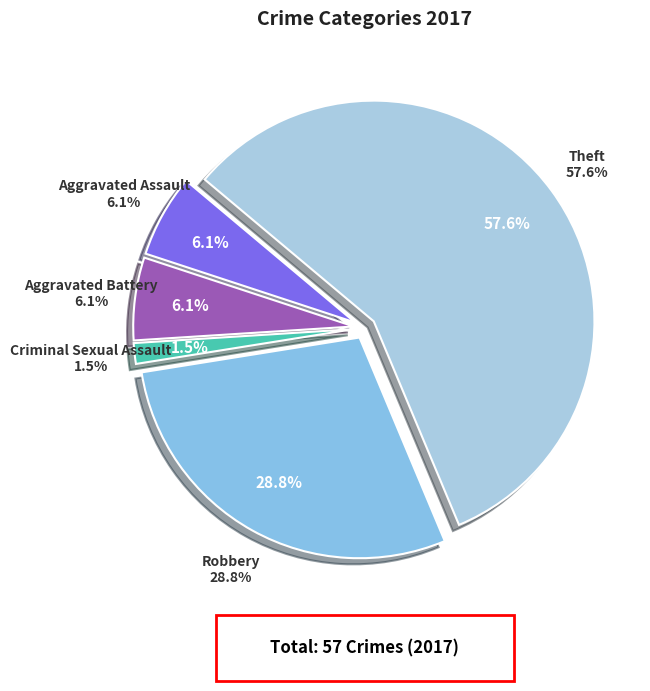

What is the ratio of the value at Theft to the value at Aggravated Assault?

9.5